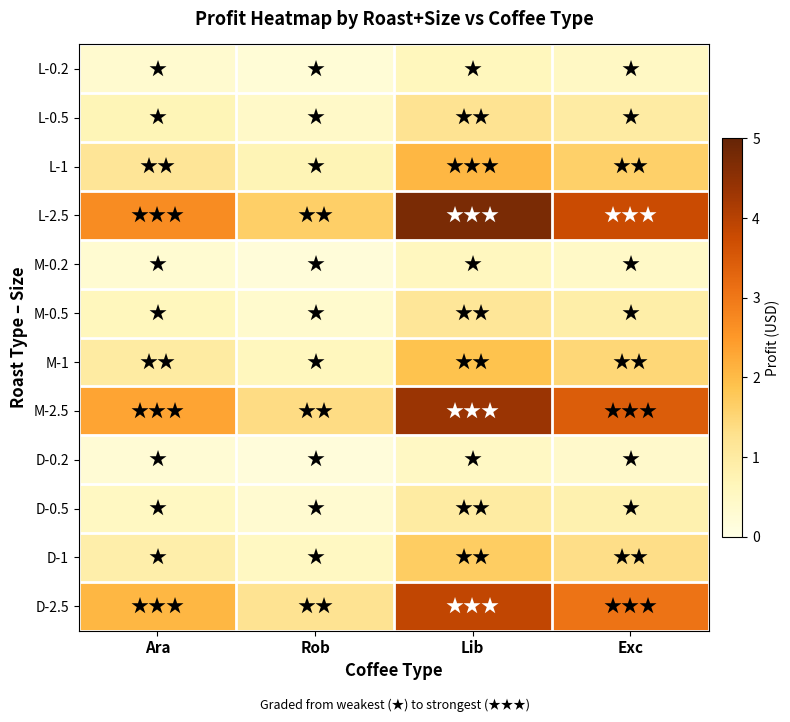

Which series has the largest total across all categories?

L-2.5